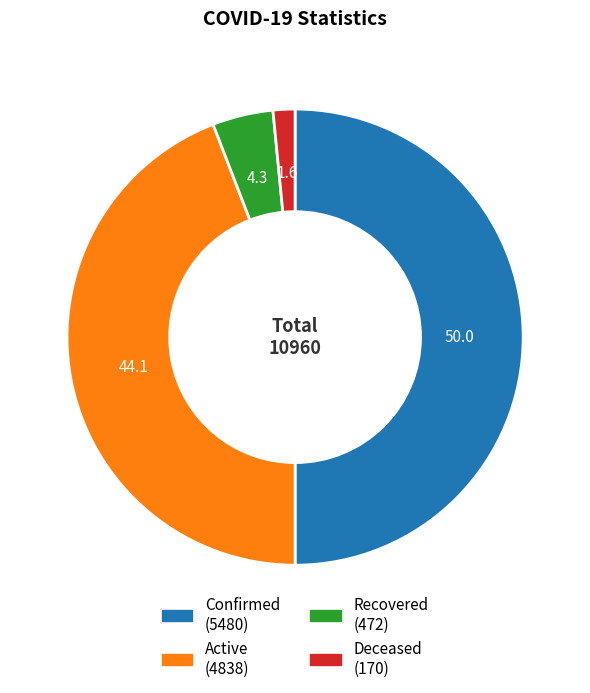

Approximately how many times larger is the value at Active compared to Deceased?

28.5